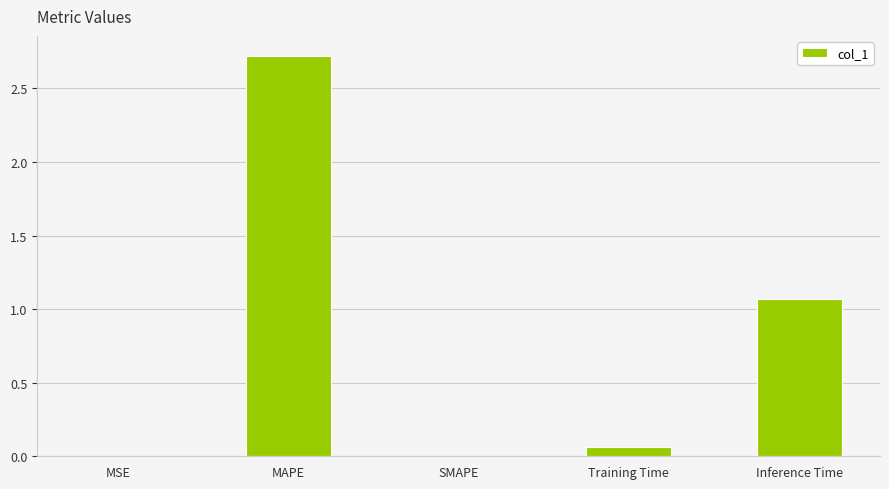

Which category has the highest value across all series?

MAPE